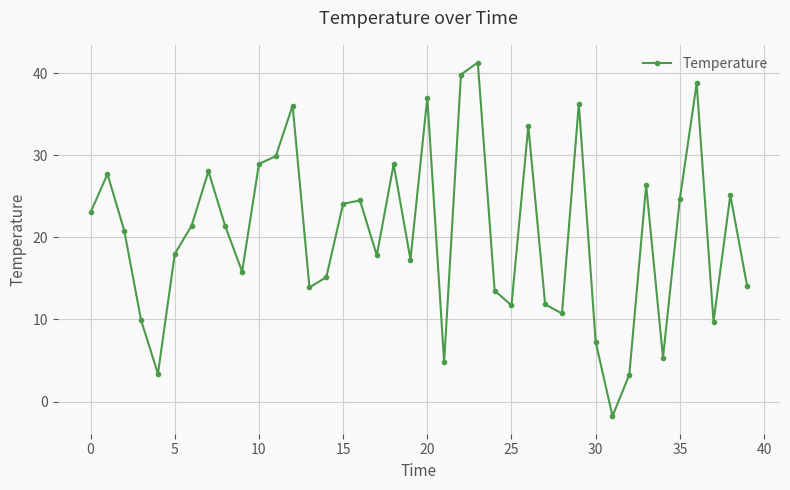

What is the greatest value displayed?

41.3